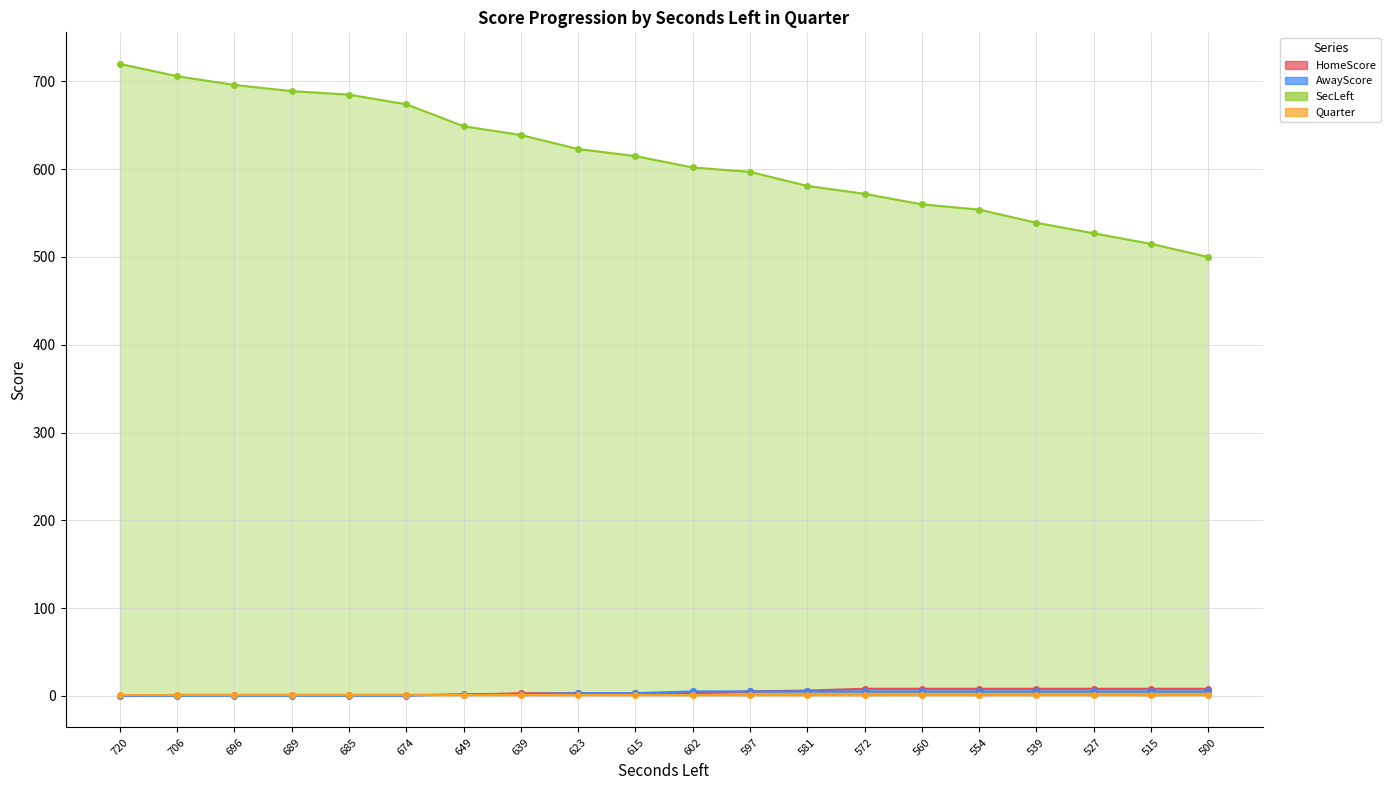

The value of HomeScore at 639 is 3. True or false?

True